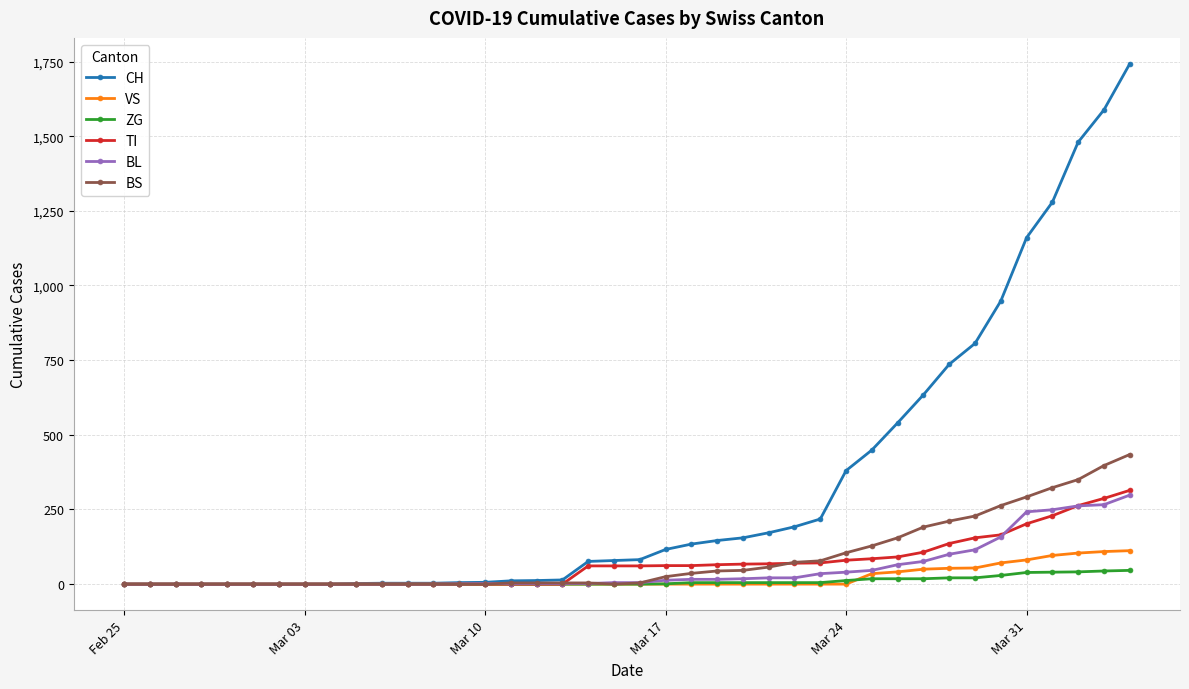

Which series has the widest spread of values?

CH